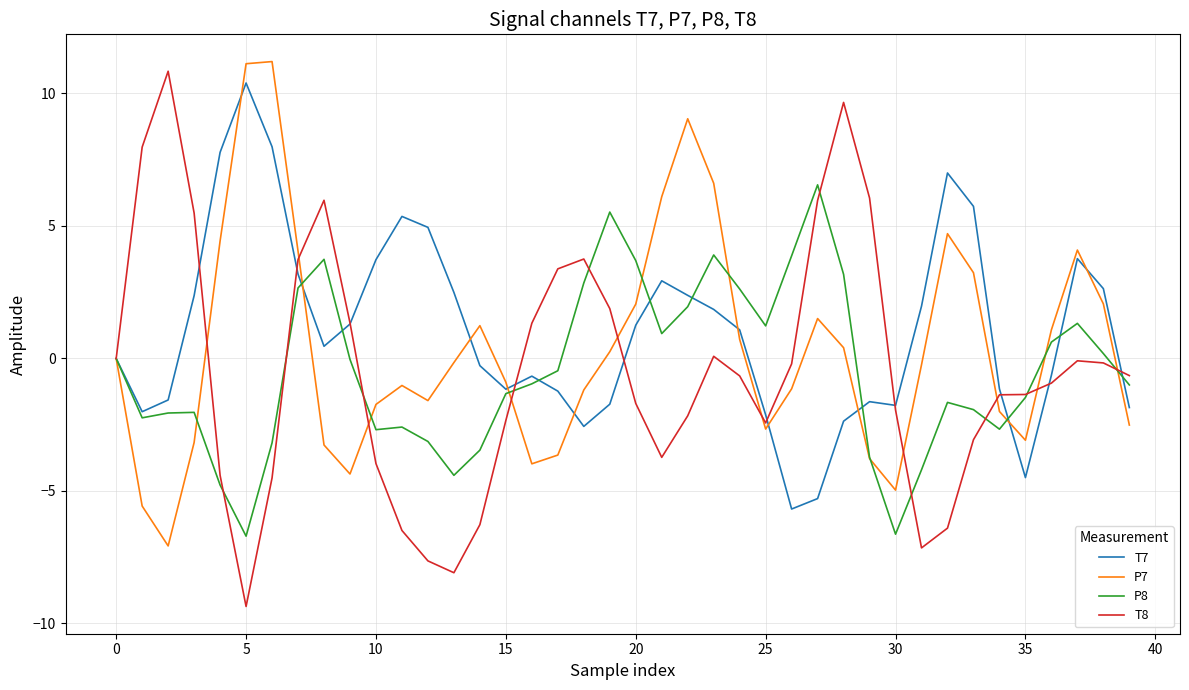

Rank the series by their maximum value, from lowest to highest.

P8, T7, T8, P7